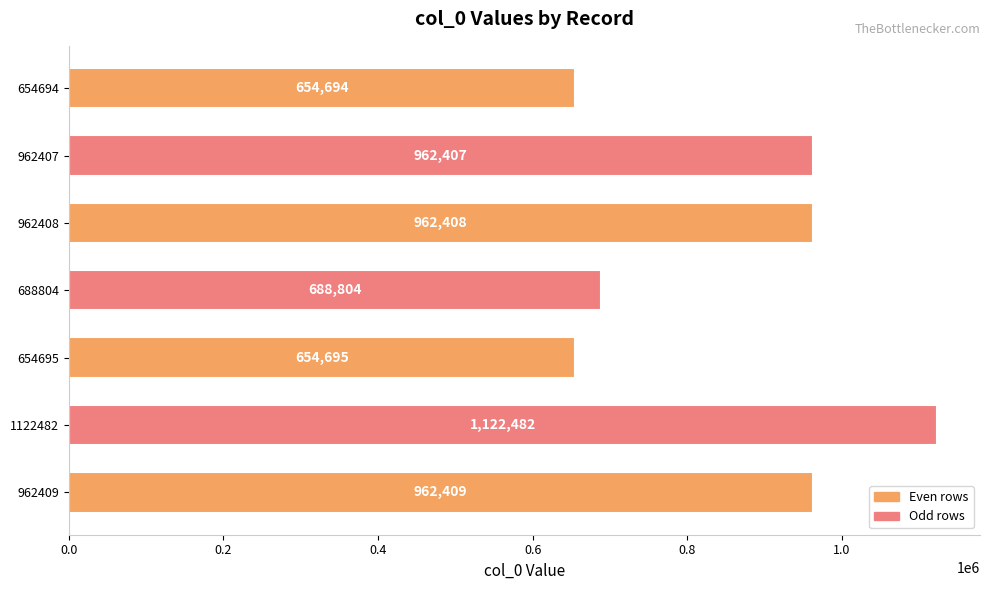

The value at 962409 is 1272942. True or false?

False